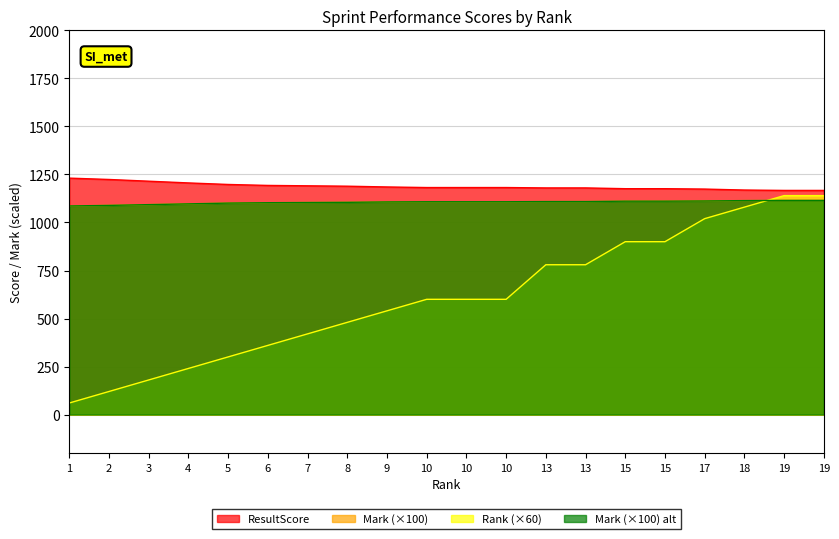

What is the difference between the Rank_score values at 10 and 2?

480